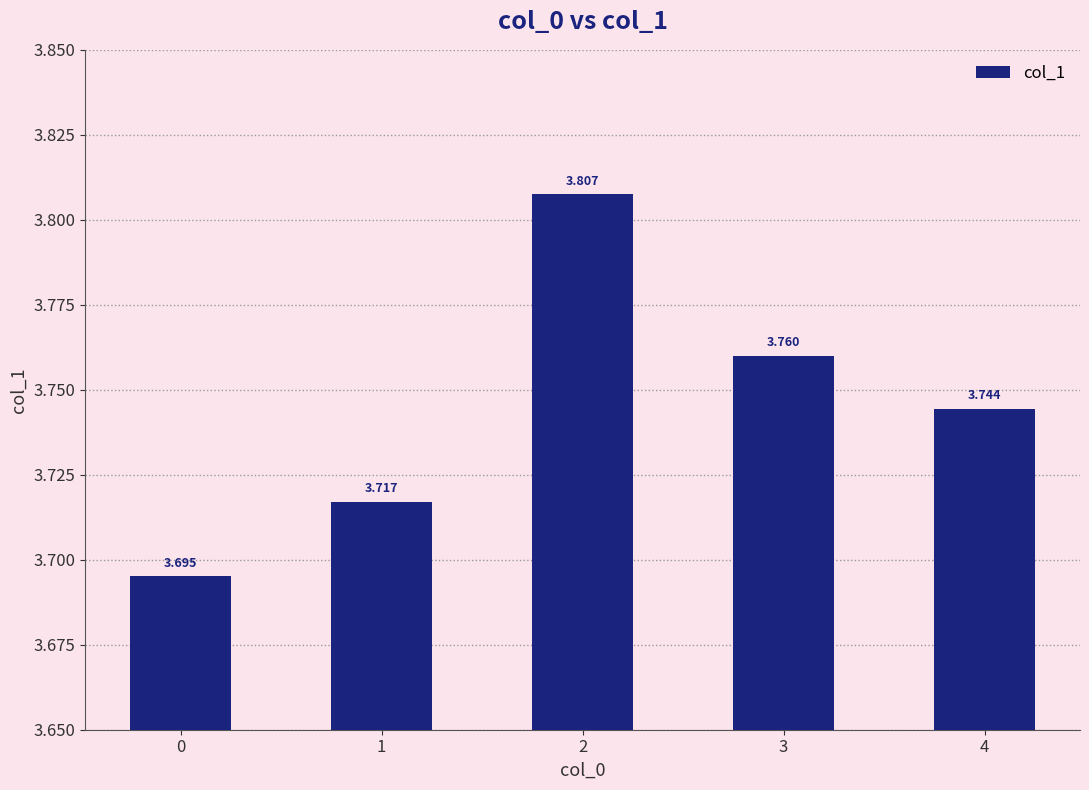

What is the sum of the values at 0 and 4?

7.4